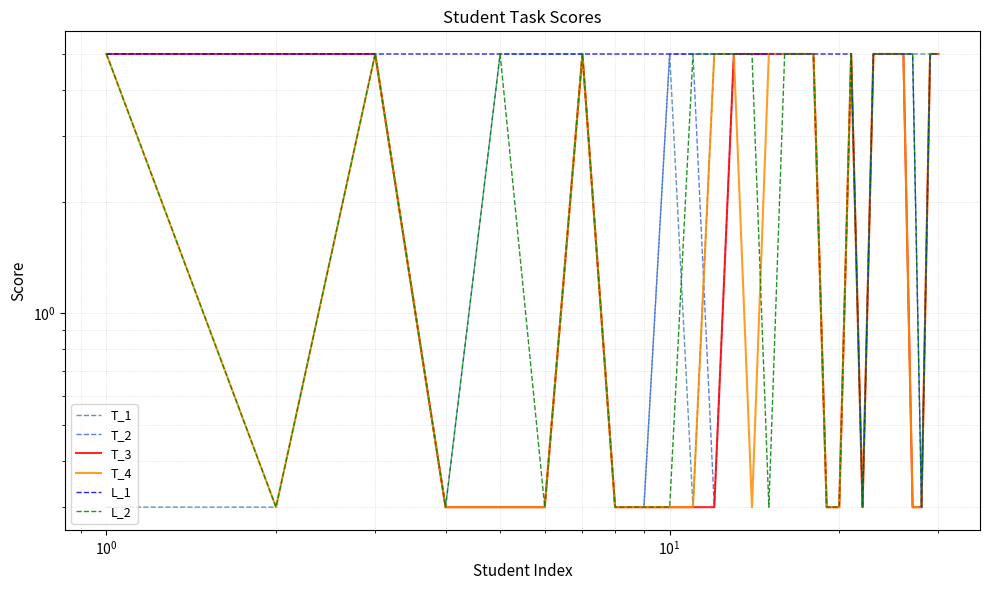

True or false: T_3 has more than 1 points higher than both neighbors.

True